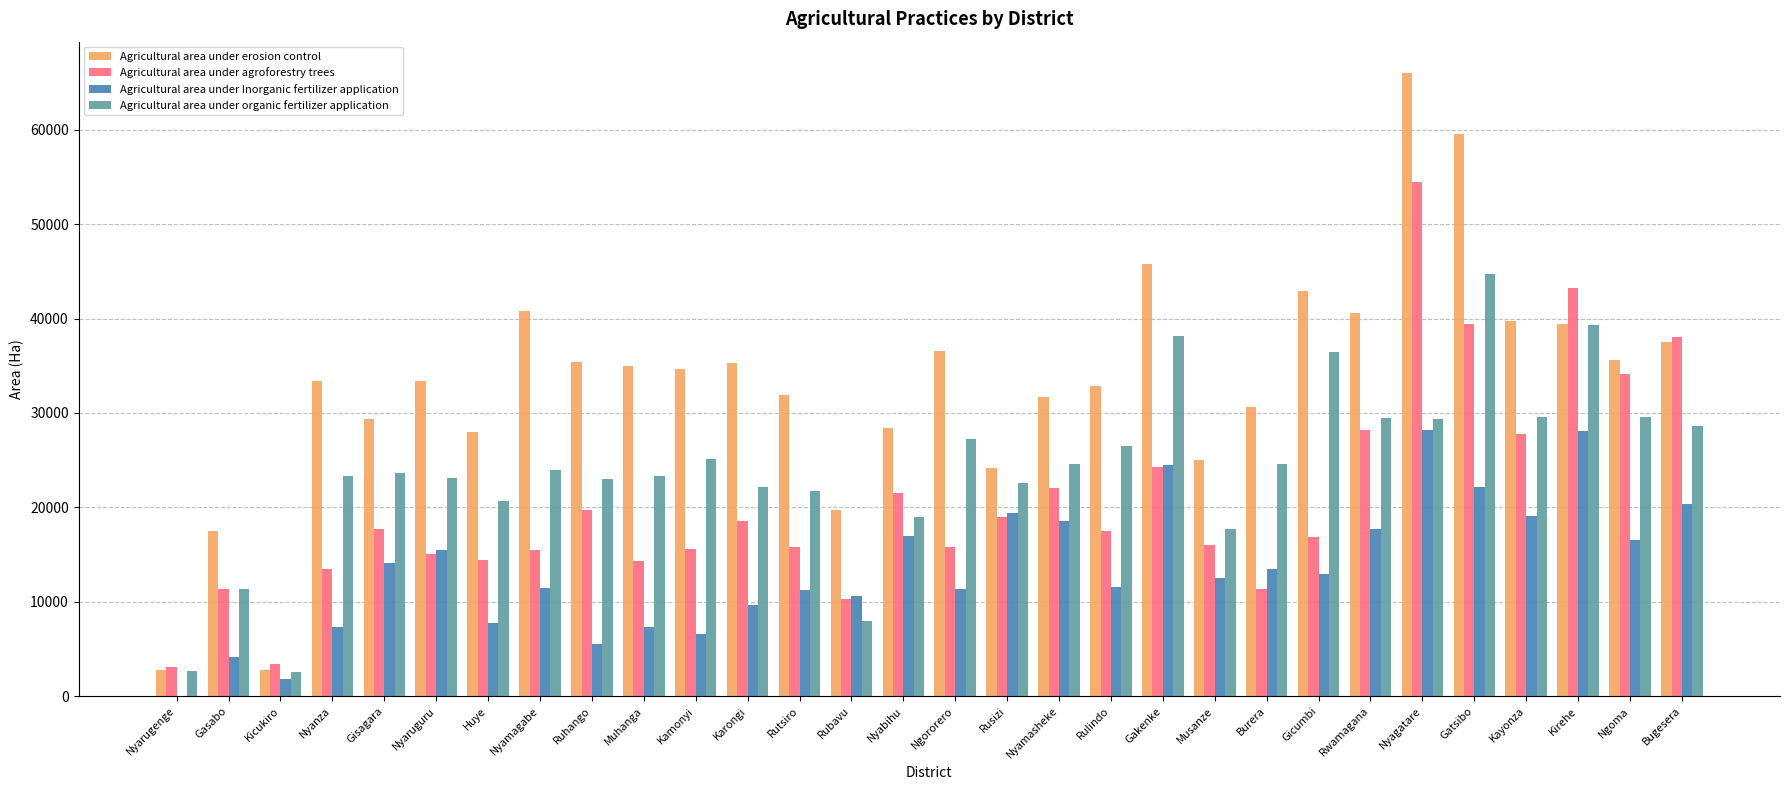

At which category is the sum across all series the highest?

Nyagatare